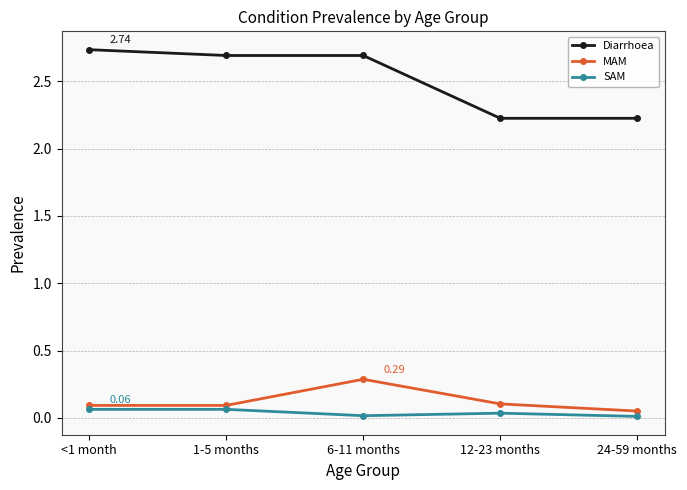

In MAM, how many points are higher than both neighbors (excluding endpoints)?

1